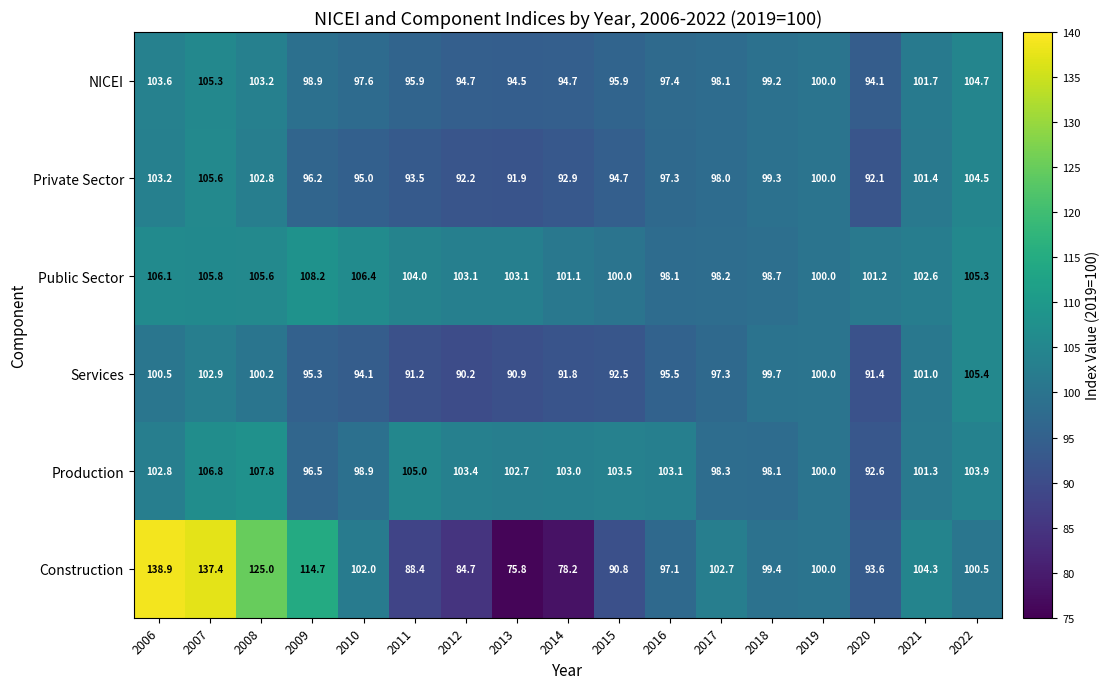

Which series has the largest total across all categories?

Public Sector